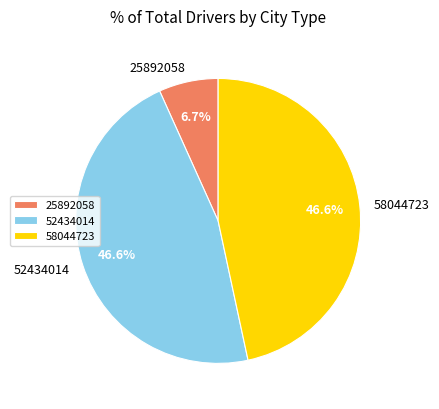

What percentage do 58044723 and 52434014 together represent?

93.3%